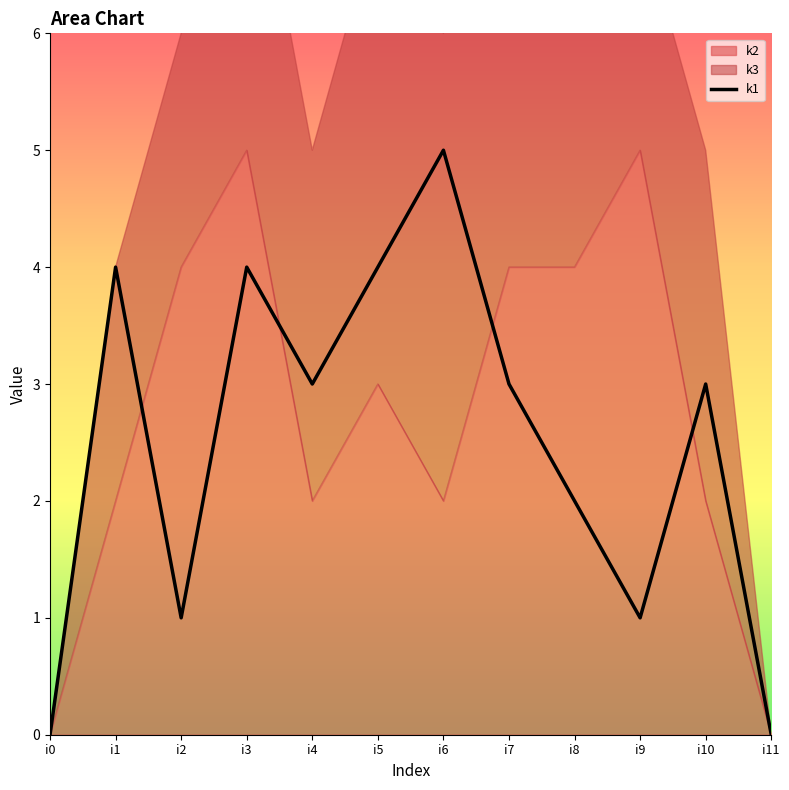

What is the change in value from i4 to i9?

-2